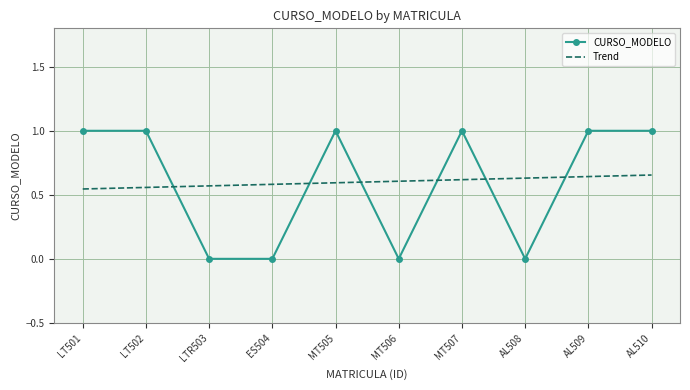

The Trend series shows 0.6 at ES504. True or false?

True